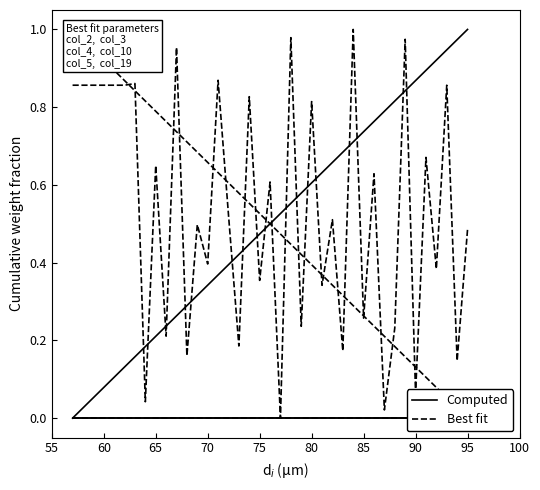

The value of col_19 at 14 is 0.3. True or false?

False